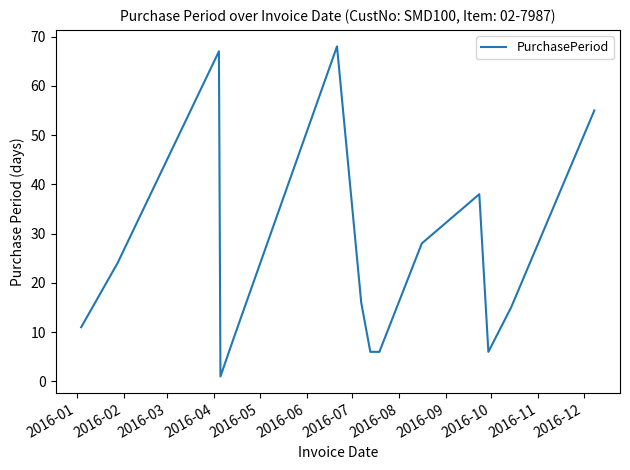

Is this an area chart (filled region under the line)?

No